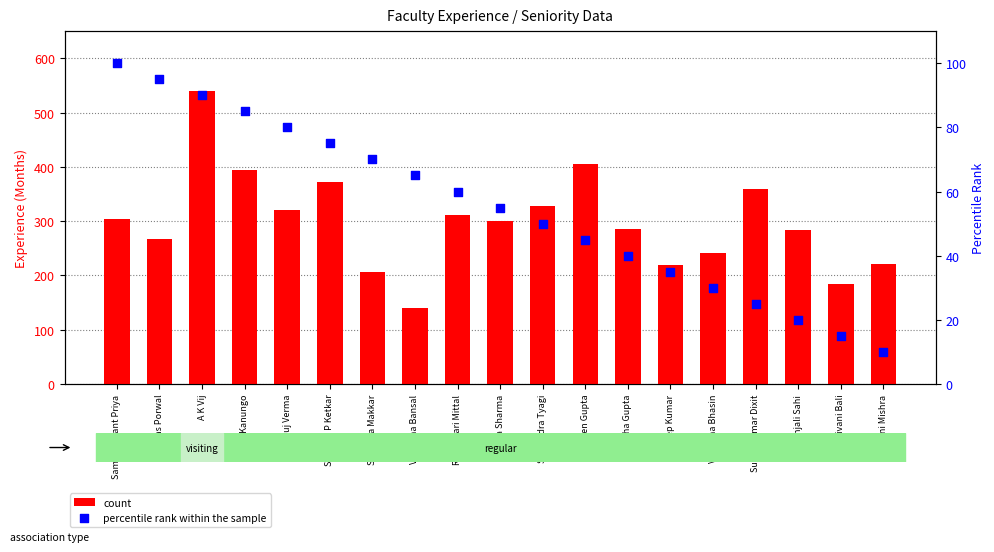

At which category is the sum across all series the highest?

A K Vij